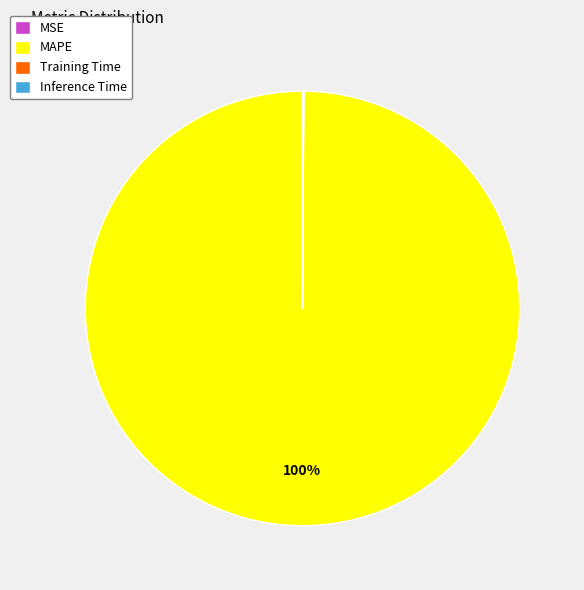

Which category accounts for the majority?

MAPE